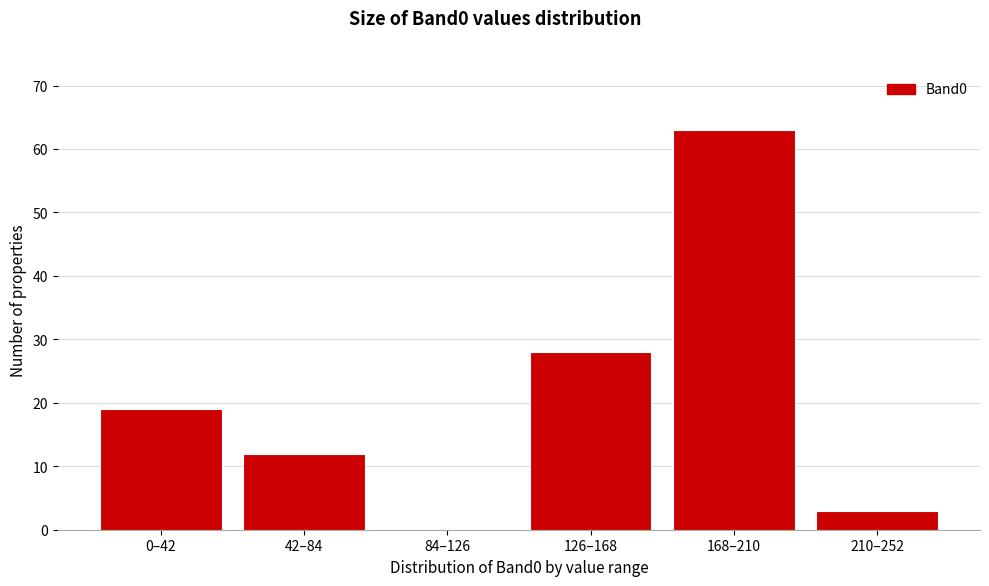

Reading left to right, transcribe all the data shown in this chart.

0–42=19	42–84=12	84–126=0	126–168=28	168–210=63	210–252=3